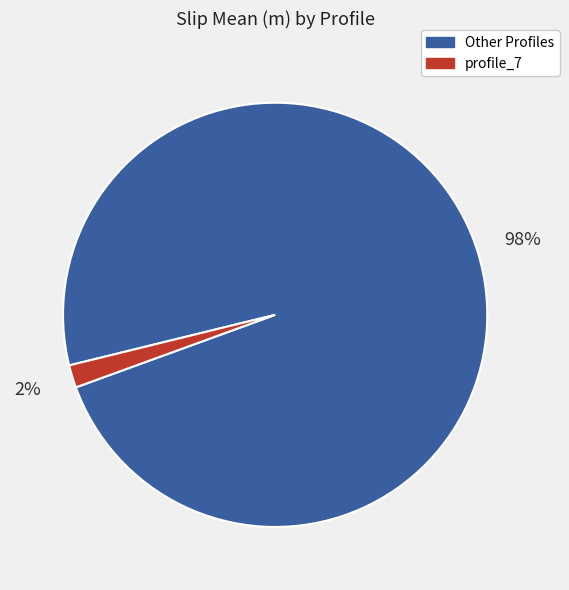

Count the number of slices in the pie.

2